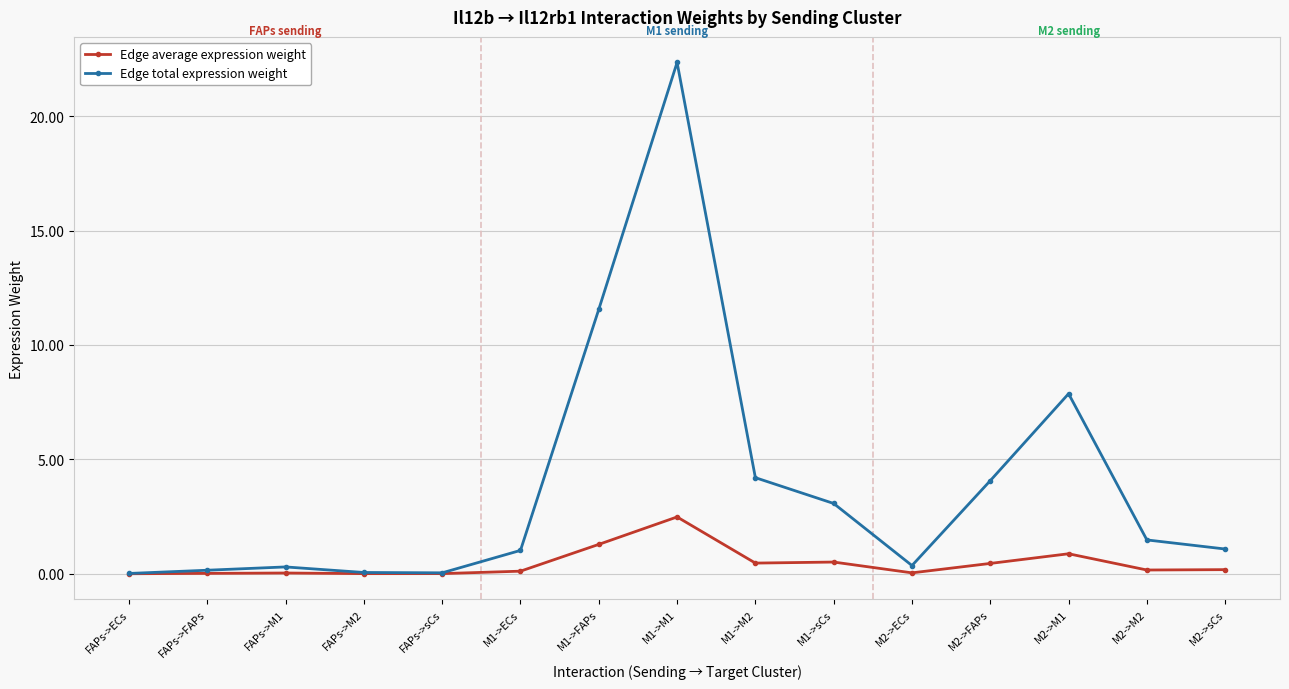

True or false: Edge average expression weight has more than 0 interior local peaks.

True